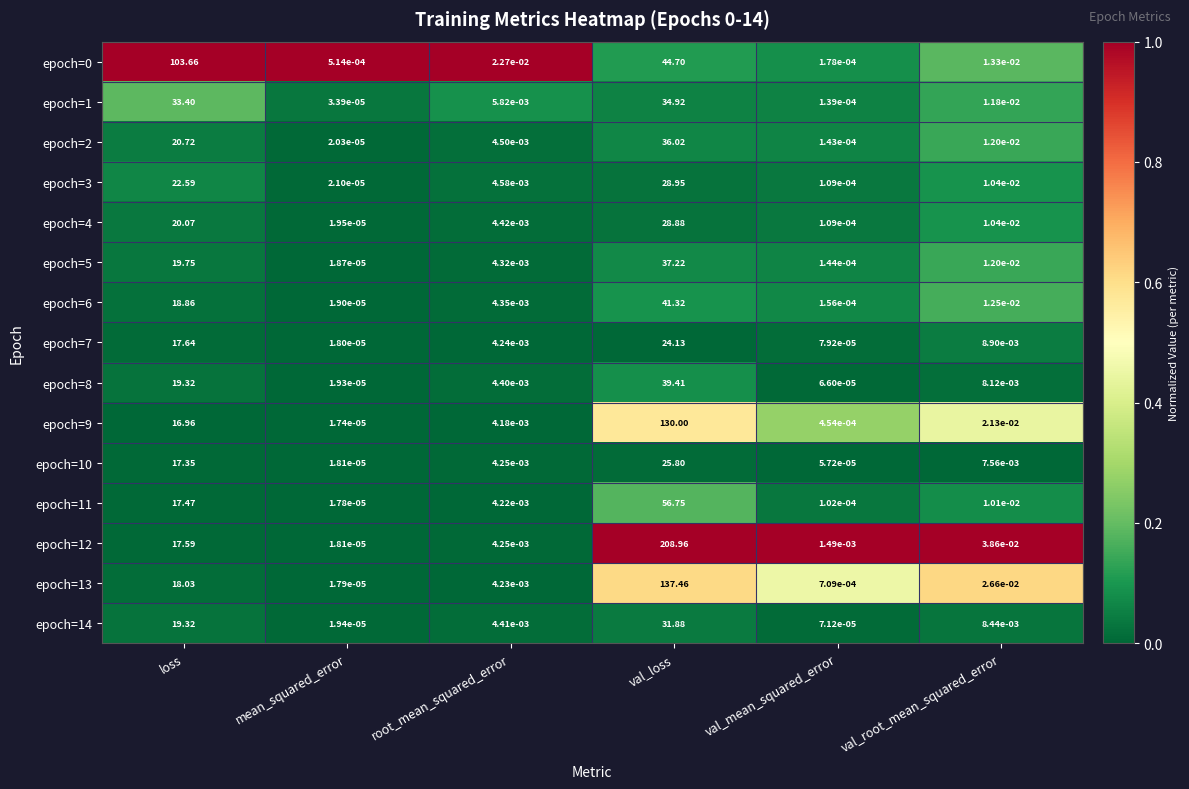

Rank the categories by epoch=1 value from highest to lowest.

val_loss, loss, val_root_mean_squared_error, root_mean_squared_error, val_mean_squared_error, mean_squared_error